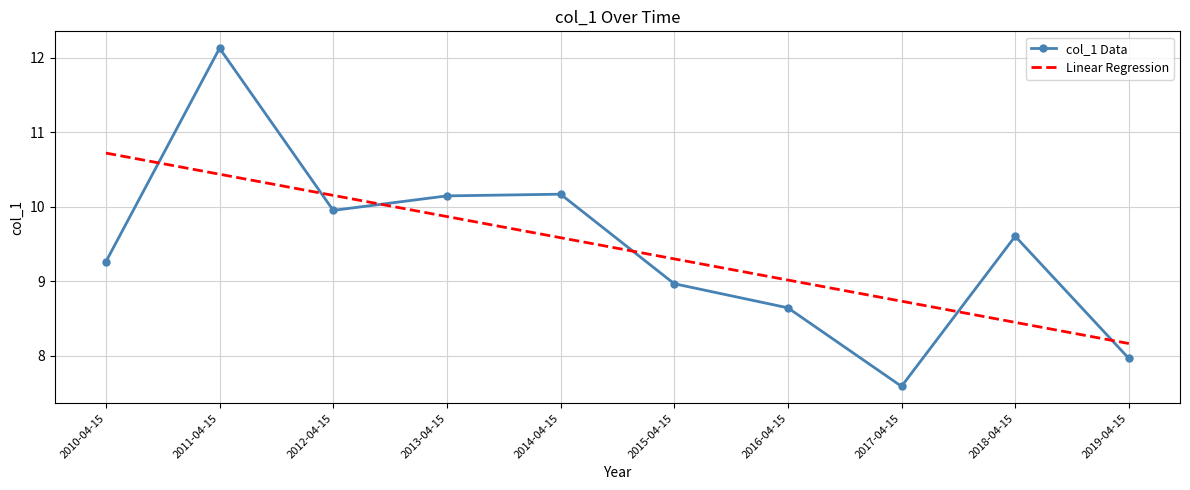

How many times do Linear Regression and col_1 Data cross each other?

6